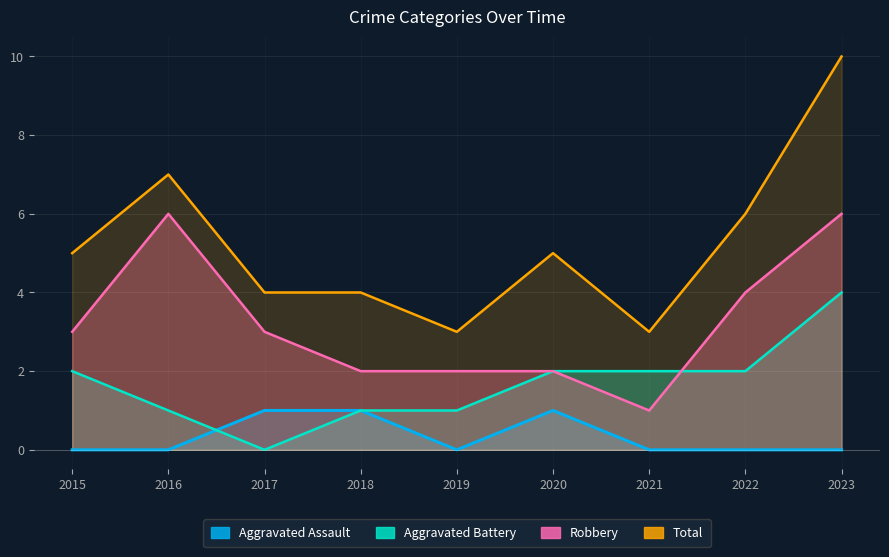

Reading left to right, what are all the values shown in this chart?

Aggravated Assault: 2015=0	2016=0	2017=1	2018=1	2019=0	2020=1	2021=0	2022=0	2023=0
Aggravated Battery: 2015=2	2016=1	2017=0	2018=1	2019=1	2020=2	2021=2	2022=2	2023=4
Robbery: 2015=3	2016=6	2017=3	2018=2	2019=2	2020=2	2021=1	2022=4	2023=6
Total: 2015=5	2016=7	2017=4	2018=4	2019=3	2020=5	2021=3	2022=6	2023=10